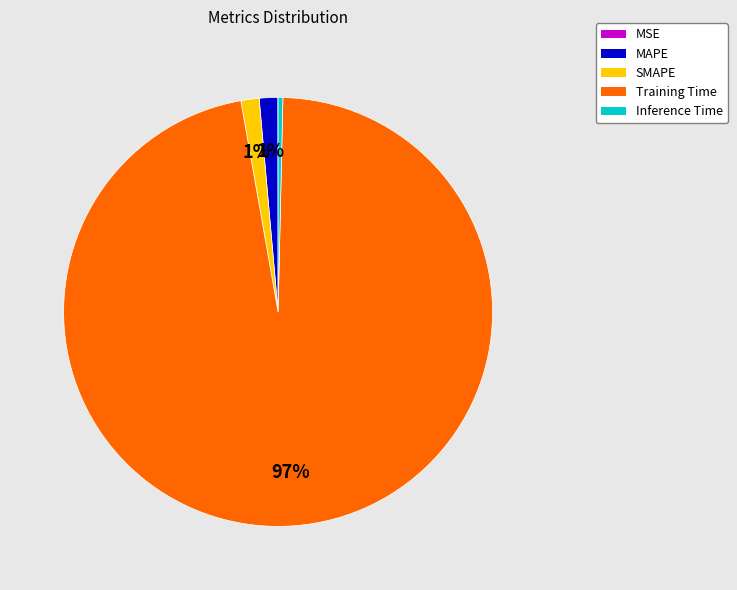

Which category has the biggest portion of the pie?

Training Time